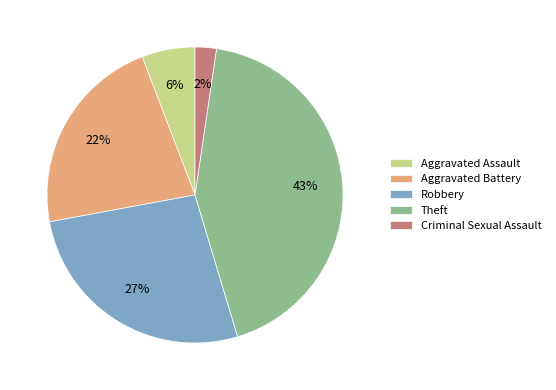

Combined, do Criminal Sexual Assault and Robbery account for over 50%?

No